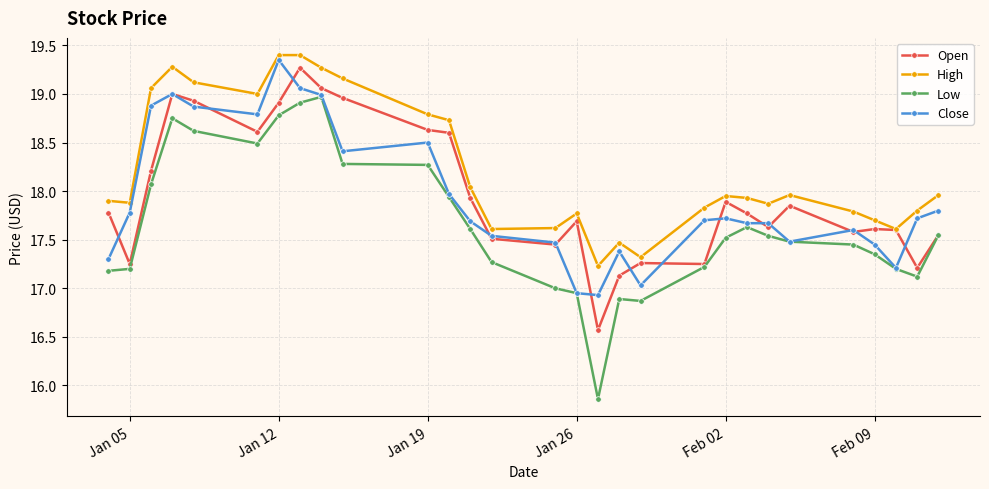

True or false: Low and High cross at least once.

False